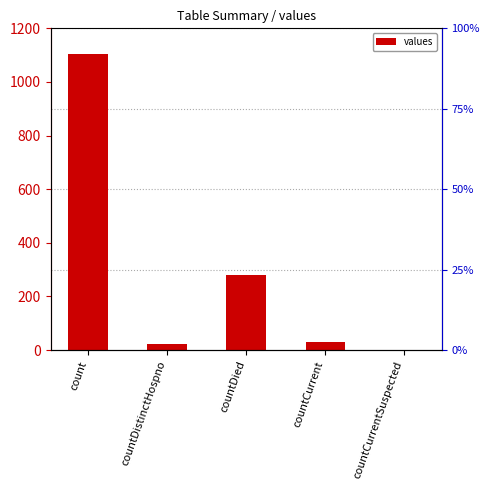

What is the ratio of the value at count to the value at countCurrent?

38.1